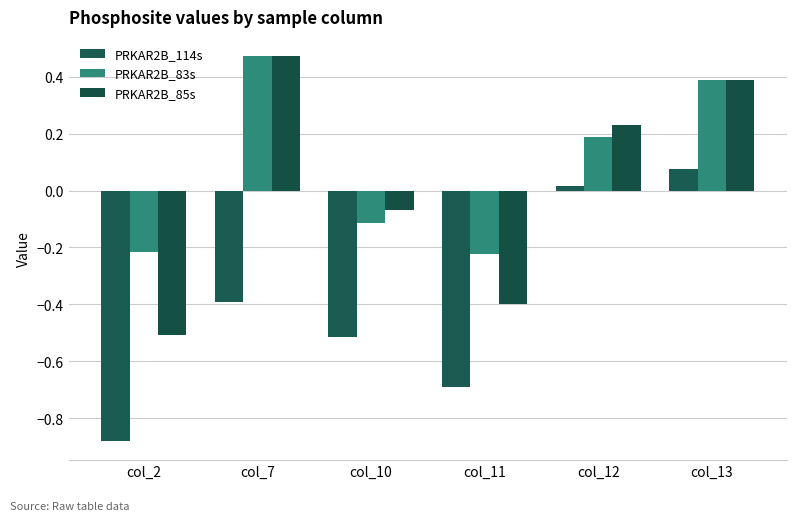

Which series changed the most between col_12 and col_13?

PRKAR2B_83s